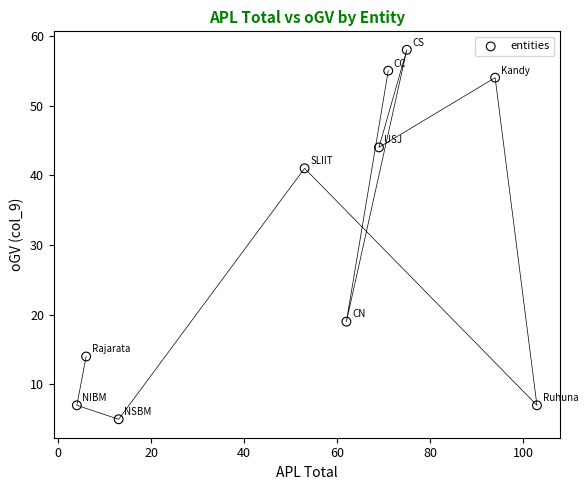

What is the range of Y values (max minus min)?

53